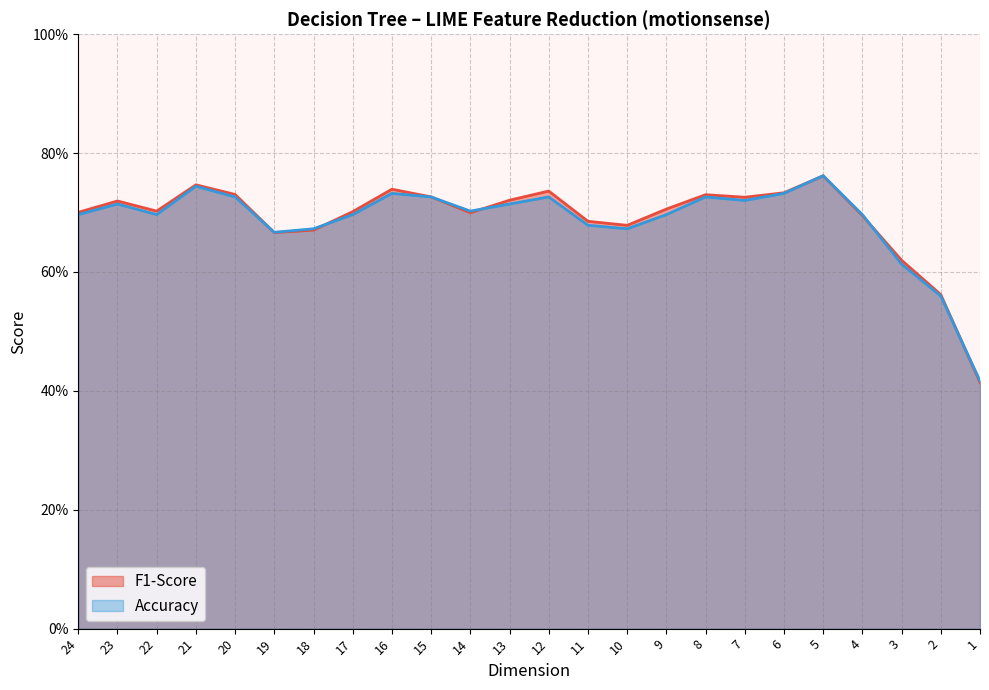

Between which two adjacent categories do Accuracy and F1-Score first intersect?

20 and 19